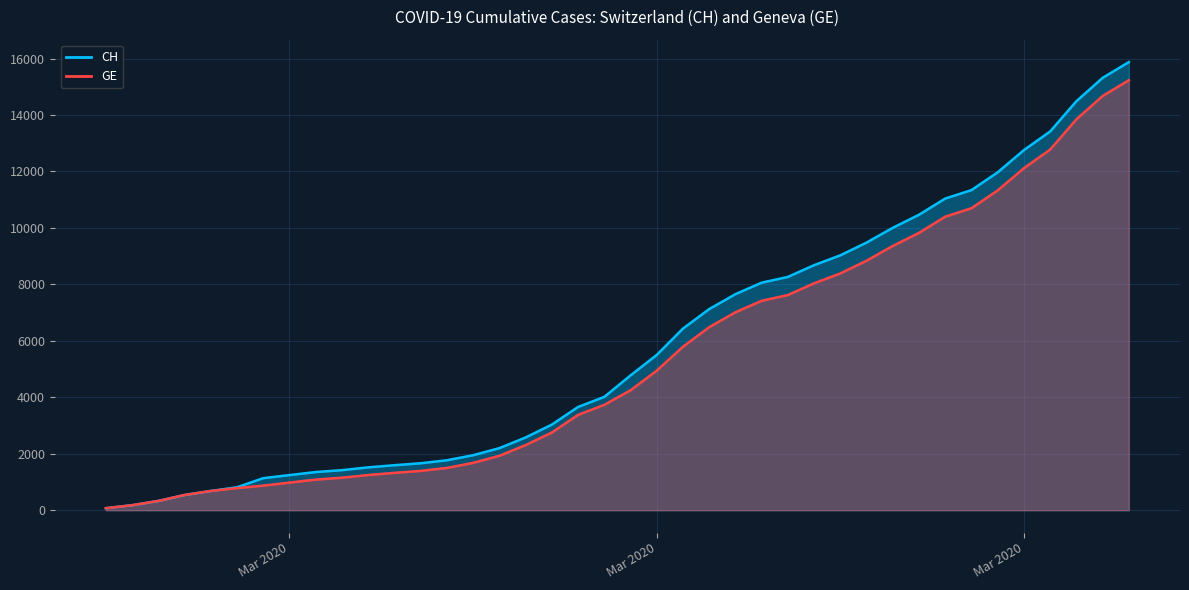

True or false: GE has a value of 1442 at 2020-03-02.

False